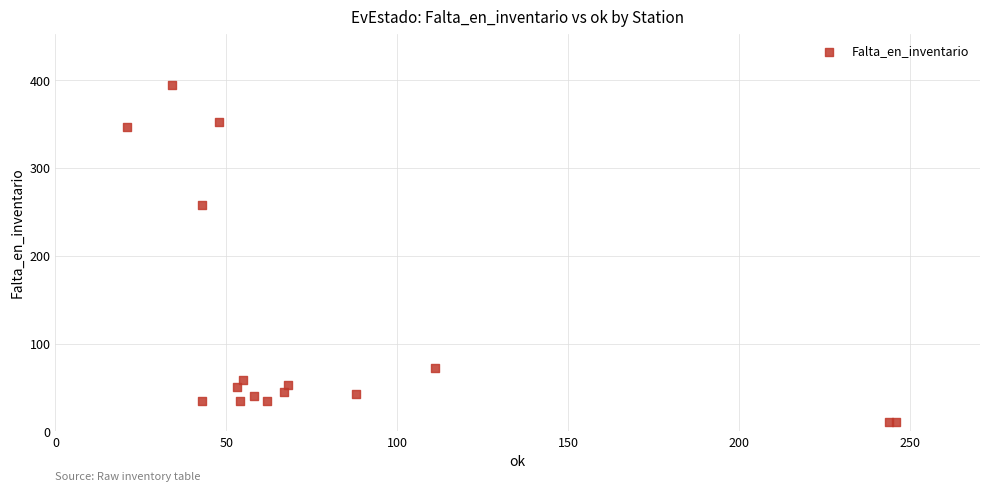

What Y value in the scatter plot is closest to 202?

258